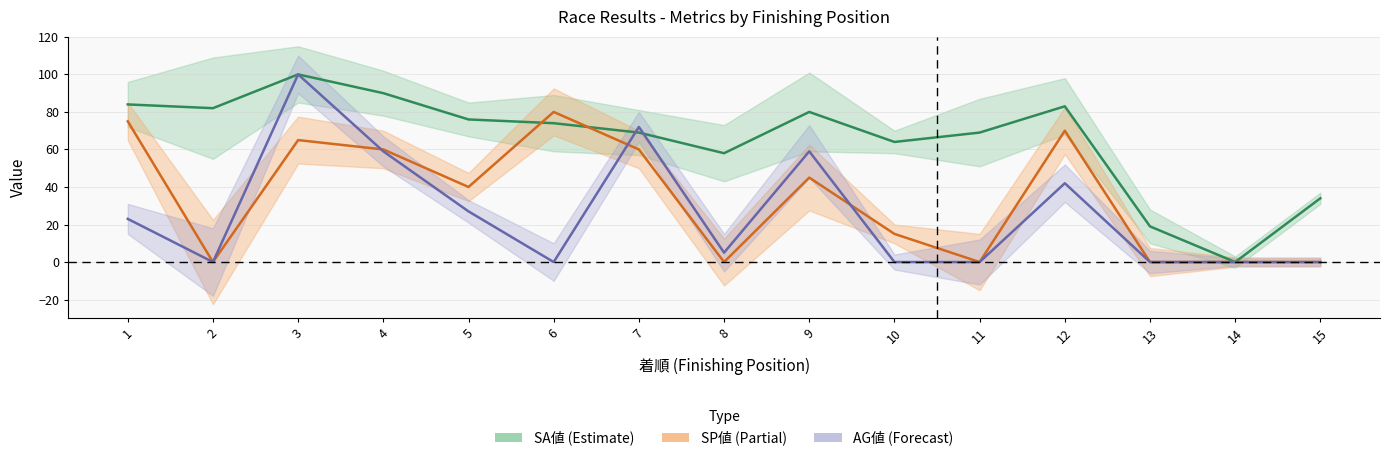

What is the maximum value for AG値?

100